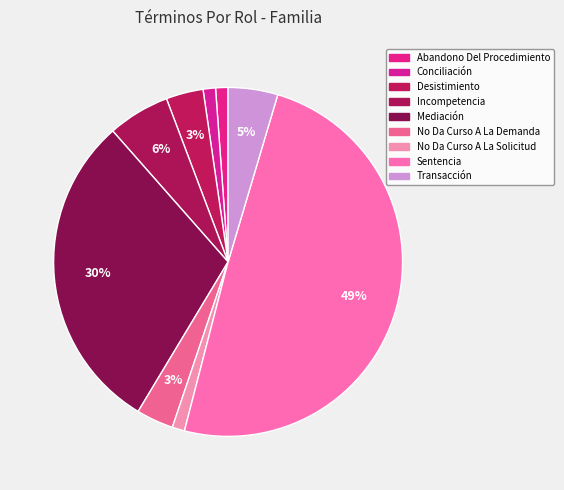

Do Conciliación and No Da Curso A La Solicitud together represent more than half of the pie?

No